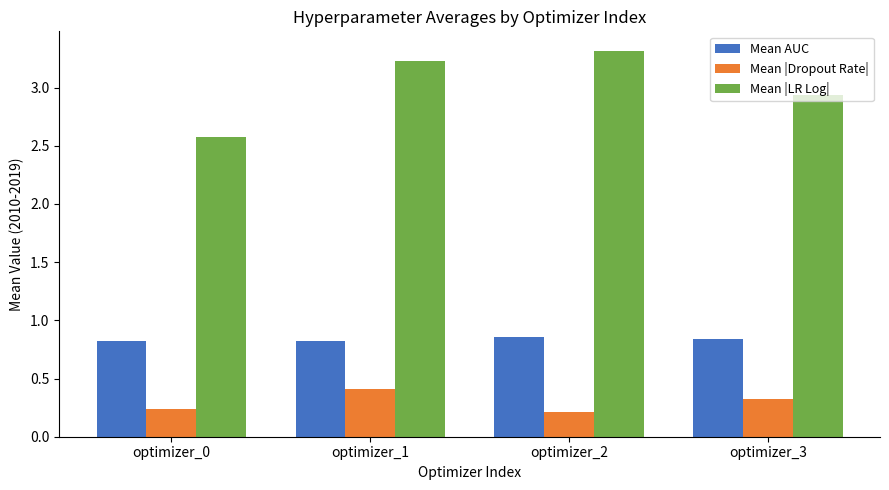

How many values in the Mean |LR Log| series are below 3?

2